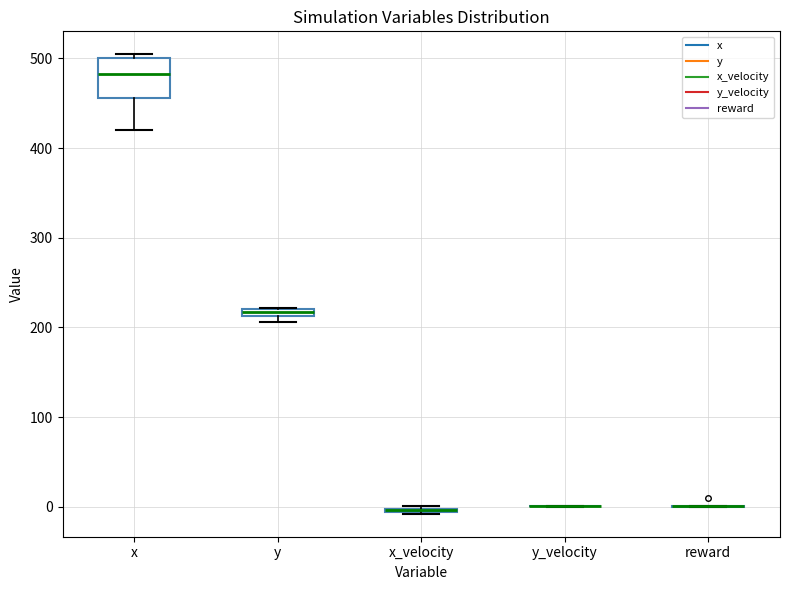

Comparing the boxes themselves (not the whiskers), which one is the tallest?

x